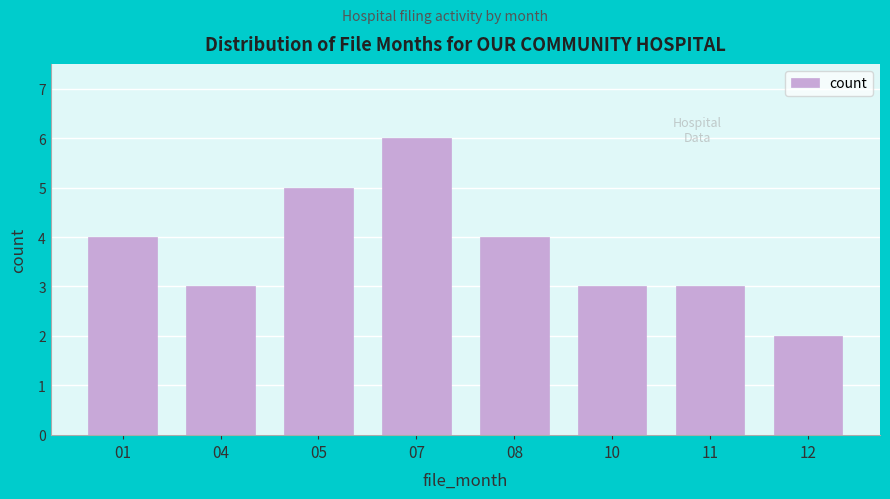

Reading left to right, list all the values displayed in this chart.

4	3	5	6	4	3	3	2